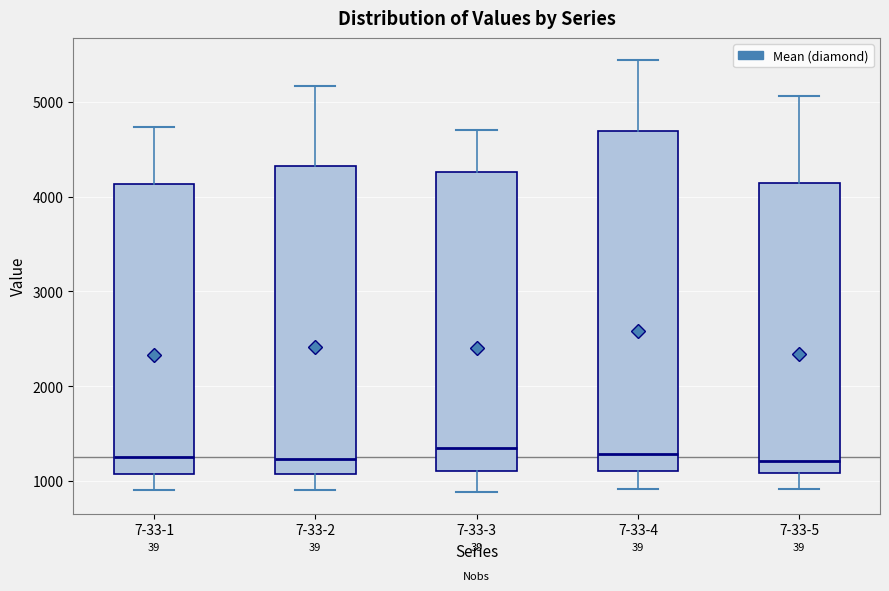

Reading left to right, transcribe this box plot: for each box, give where its median line is, the range the box spans, and where its two whiskers end, as read against the y-axis. The values are not printed on the chart, so give them approximately, as read against the axis.

7-33-1: median 1300, box 1100 to 4100, whiskers 900 to 4700
7-33-2: median 1200, box 1100 to 4300, whiskers 900 to 5200
7-33-3: median 1400, box 1100 to 4300, whiskers 900 to 4700
7-33-4: median 1300, box 1100 to 4700, whiskers 900 to 5400
7-33-5: median 1200, box 1100 to 4100, whiskers 900 to 5100